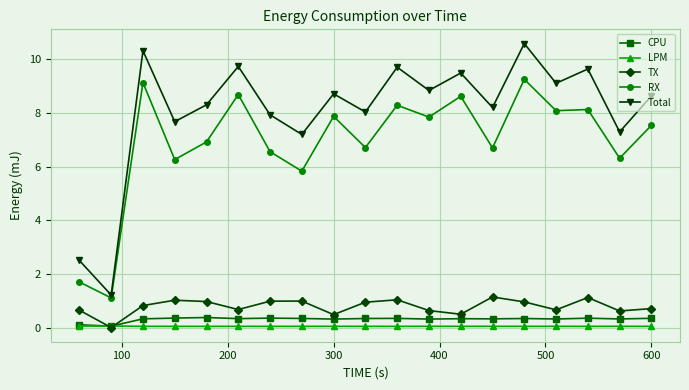

How many interior local peaks does the Total series have?

7